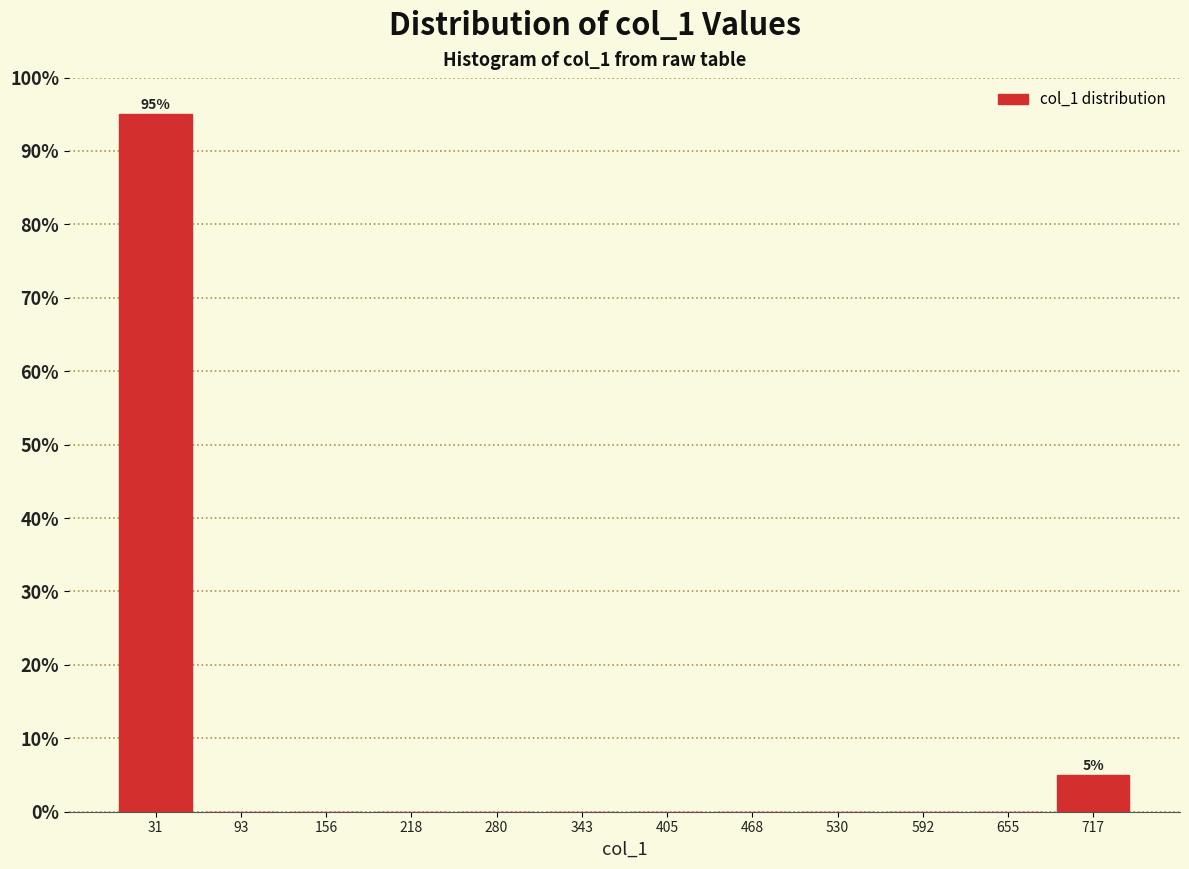

Over which range of the x-axis is the bar tallest?

0 to 60